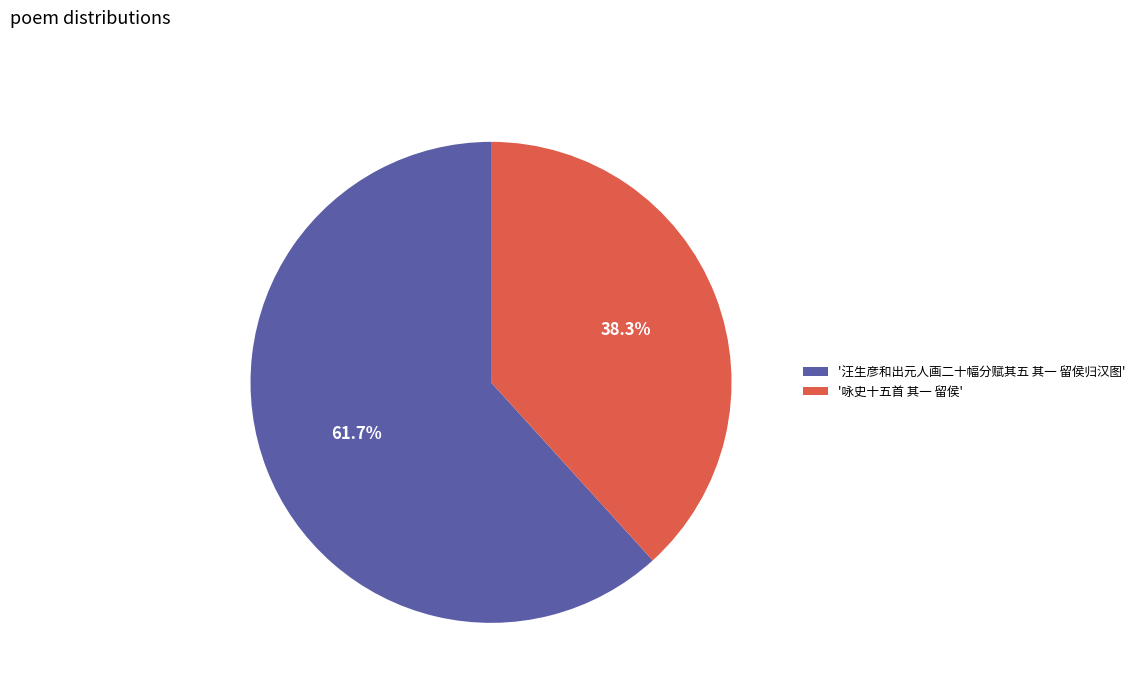

How many slices are in this pie chart?

2